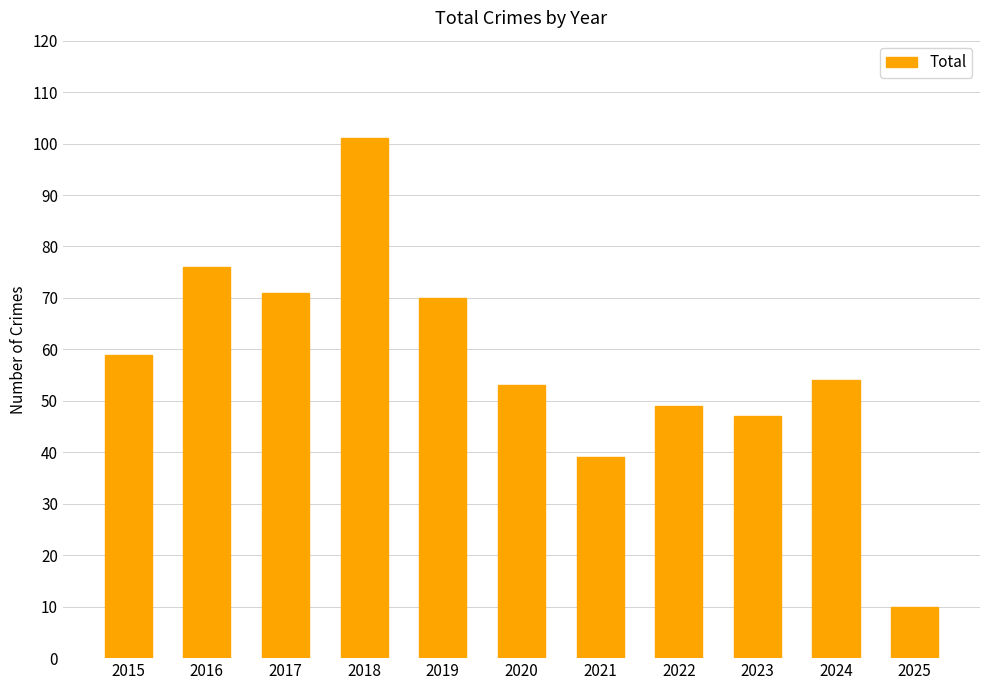

True or false: the data shows 53 at 2020.

True